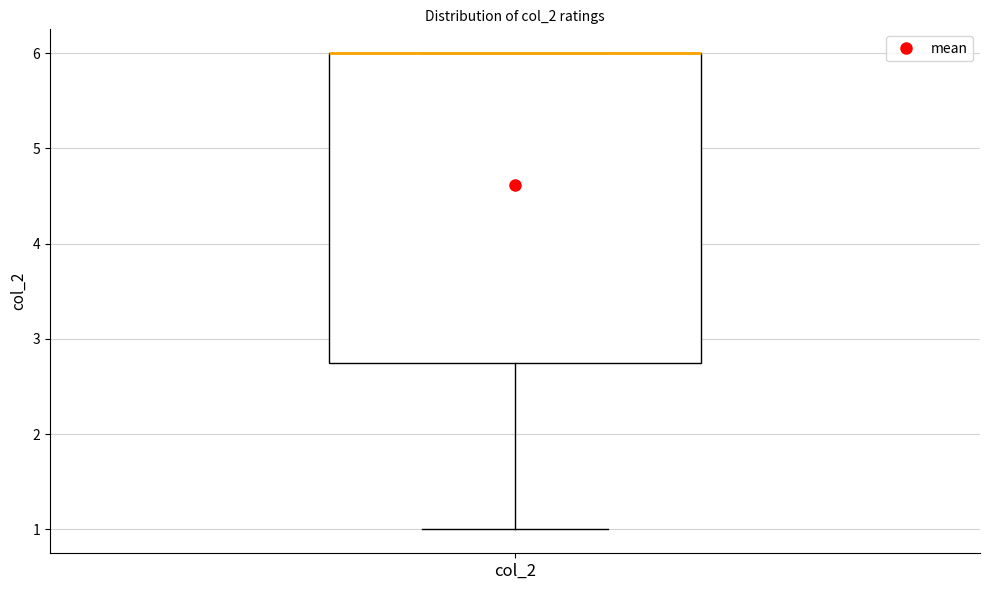

Read this box plot against the y-axis: the position of the median line, the range covered by the box, and the ends of both whiskers. The values are not printed on the chart, so give them approximately, as read against the axis.

median 6.0 (drawn on the box's upper edge), box 2.8 to 6.0, whiskers 1.0 to 6.0